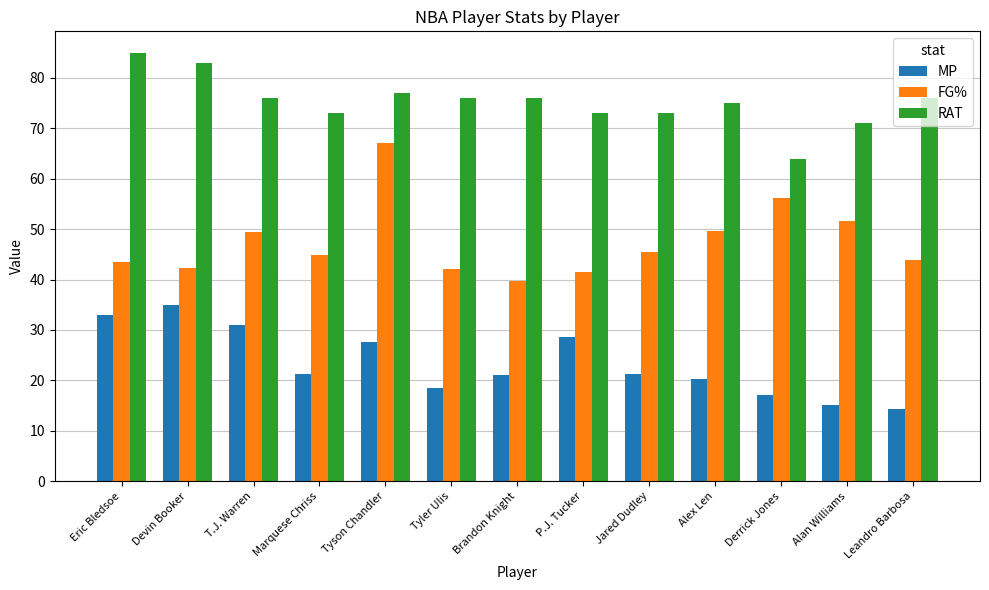

How many series are shown in this chart?

3